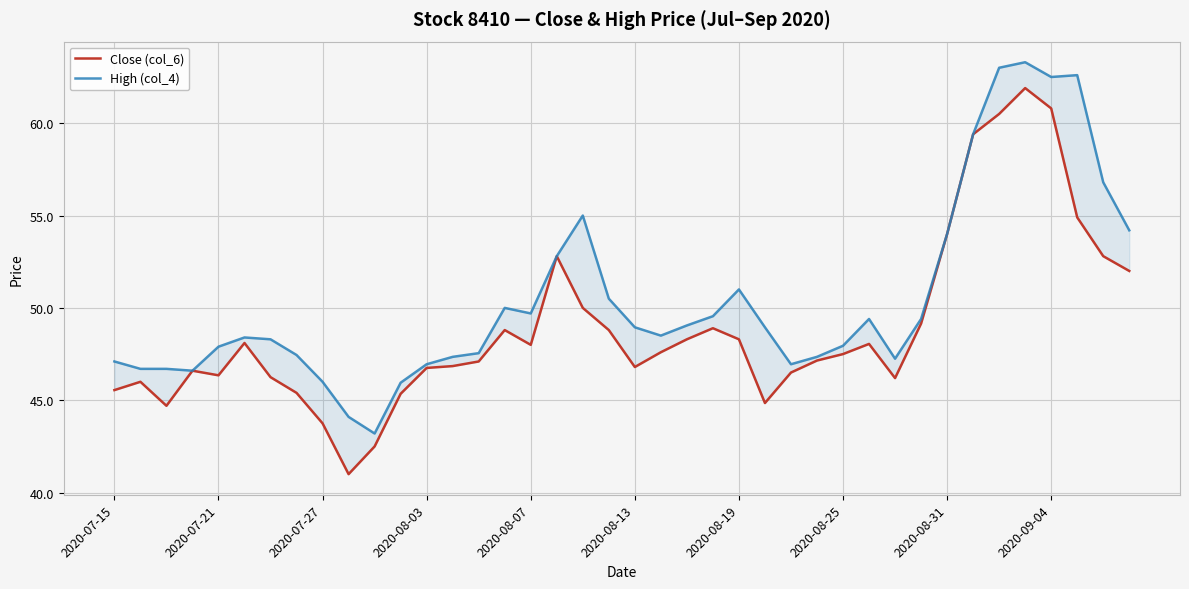

What is the value of the Close (col_6) point at the 19th from the left?

50.0